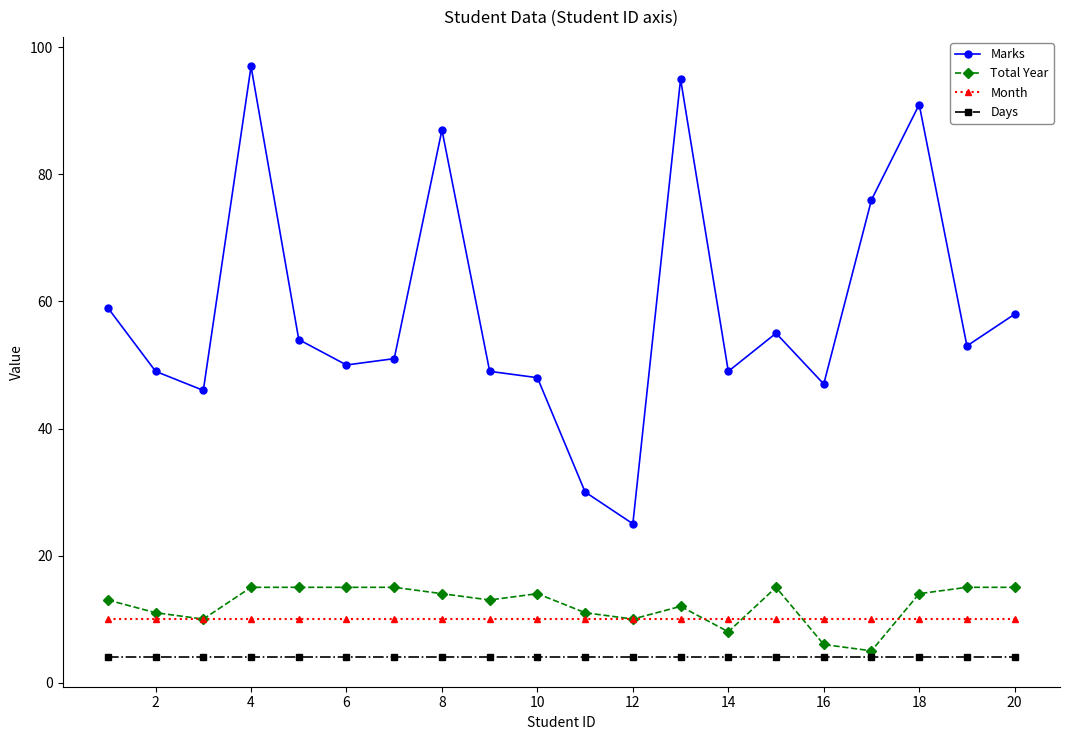

Which series has the largest total across all categories?

Marks